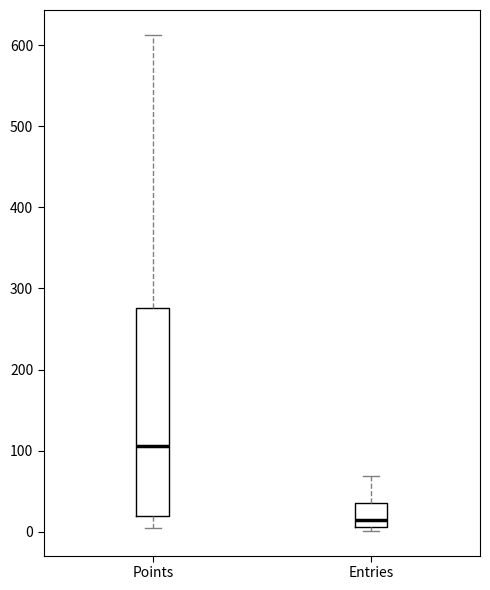

Reading left to right, read every box against the y-axis: the position of its median line, the range the box covers, and the ends of its whiskers. The values are not printed on the chart, so give them approximately, as read against the axis.

Points: median 110, box 20 to 280, whiskers 0 to 610
Entries: median 10 (just above the box's lower edge), box 10 to 40, whiskers 0 to 70